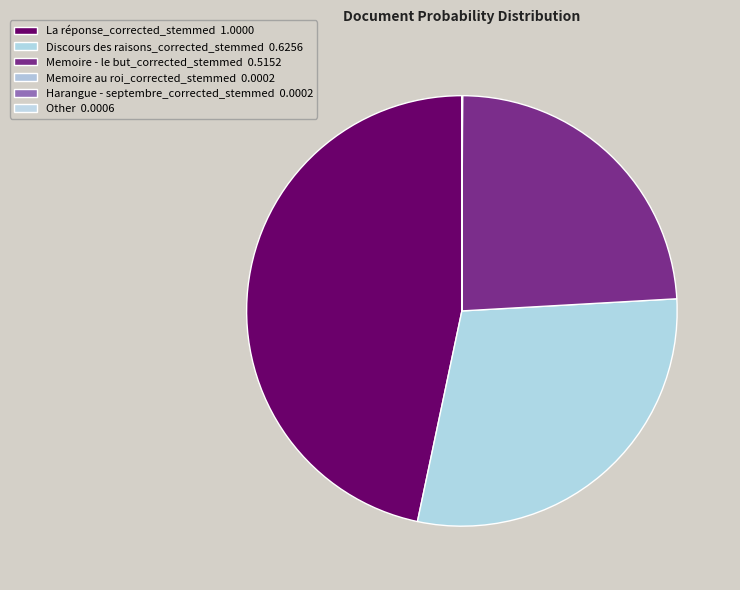

Combined, do Memoire au roi_corrected_stemmed and Harangue - septembre_corrected_stemmed account for over 50%?

No